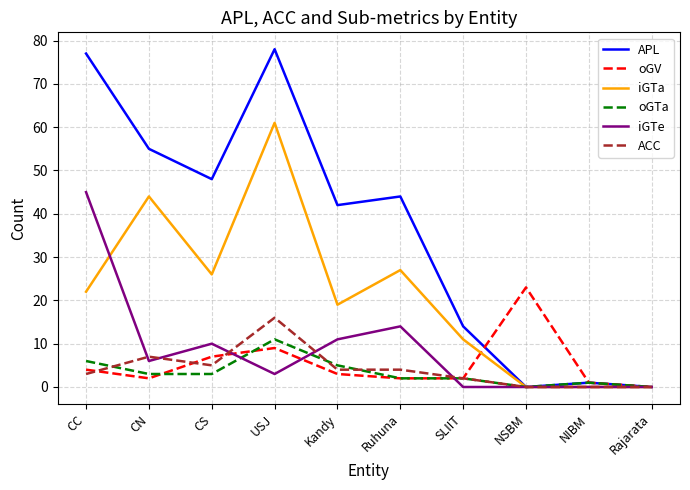

Between which two adjacent categories do oGTa and iGTe first intersect?

CS and USJ